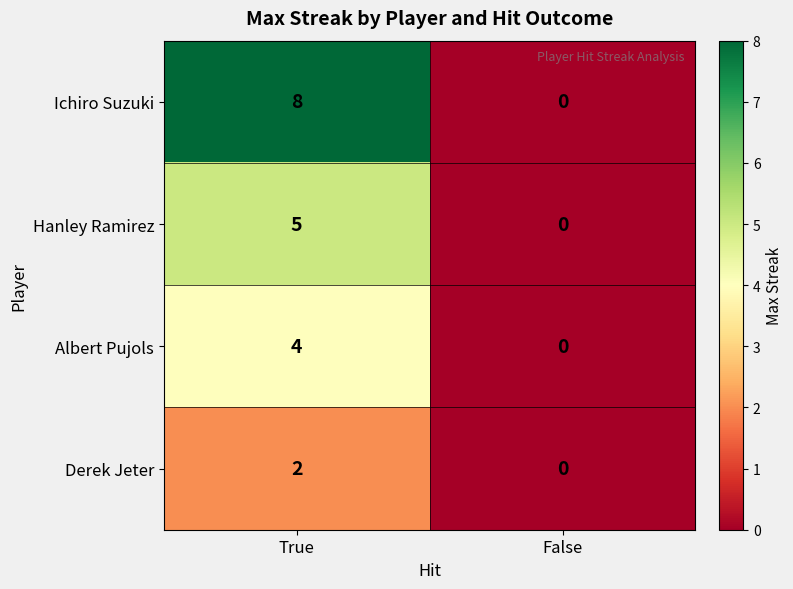

At which category is the sum across all series the highest?

True